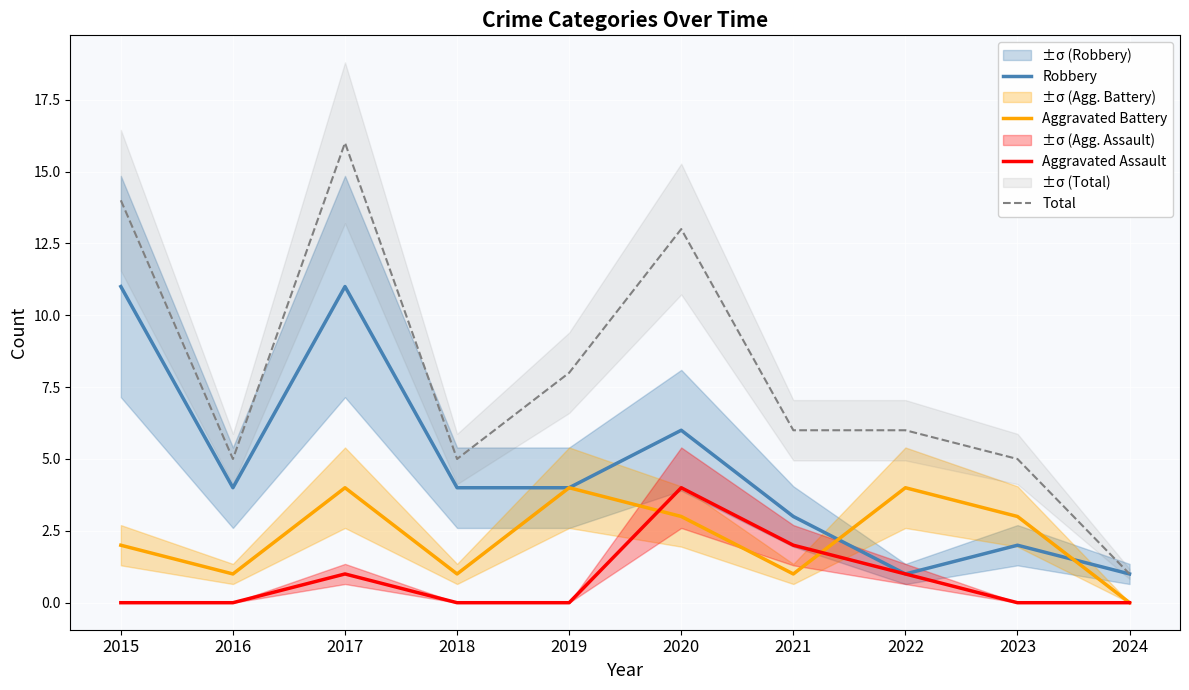

Reading left to right, extract all data points from this chart.

Robbery: 2015=11	2016=4	2017=11	2018=4	2019=4	2020=6	2021=3	2022=1	2023=2	2024=1
Aggravated Battery: 2015=2	2016=1	2017=4	2018=1	2019=4	2020=3	2021=1	2022=4	2023=3	2024=0
Aggravated Assault: 2015=0	2016=0	2017=1	2018=0	2019=0	2020=4	2021=2	2022=1	2023=0	2024=0
Total: 2015=14	2016=5	2017=16	2018=5	2019=8	2020=13	2021=6	2022=6	2023=5	2024=1